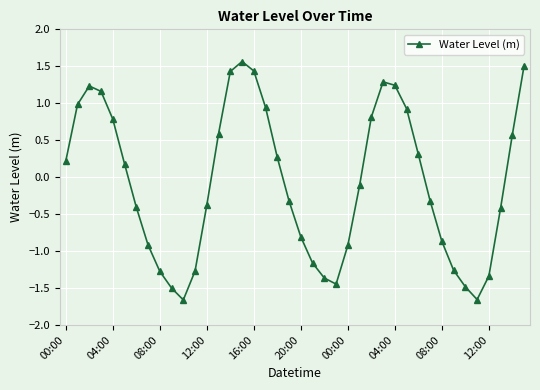

How many points are higher than both their immediate neighbors (excluding endpoints)?

3